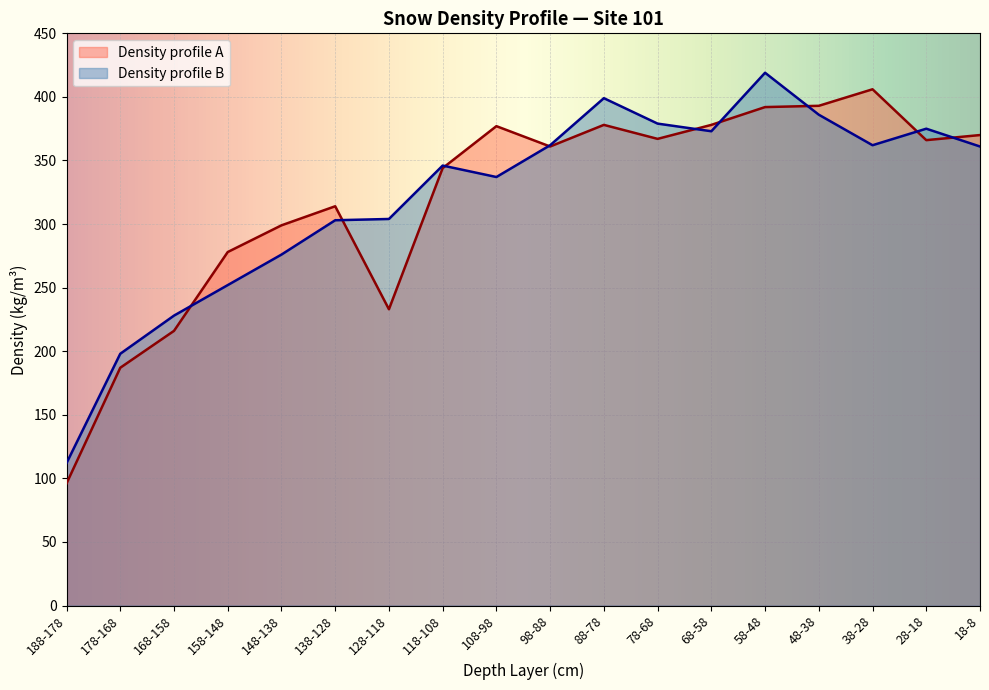

What is the average value of the Density profile A series?

320